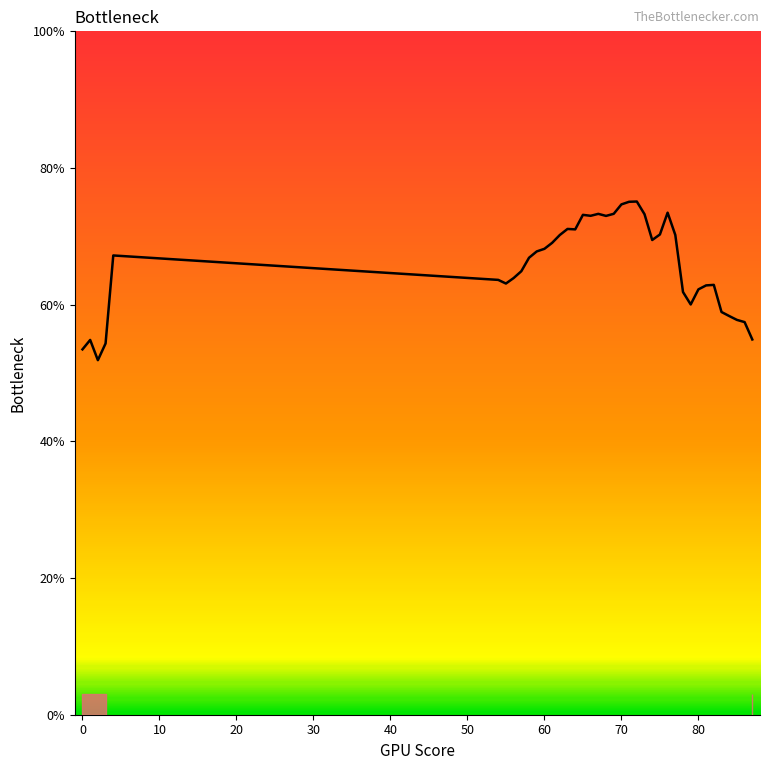

What is the smallest value displayed?

51.9